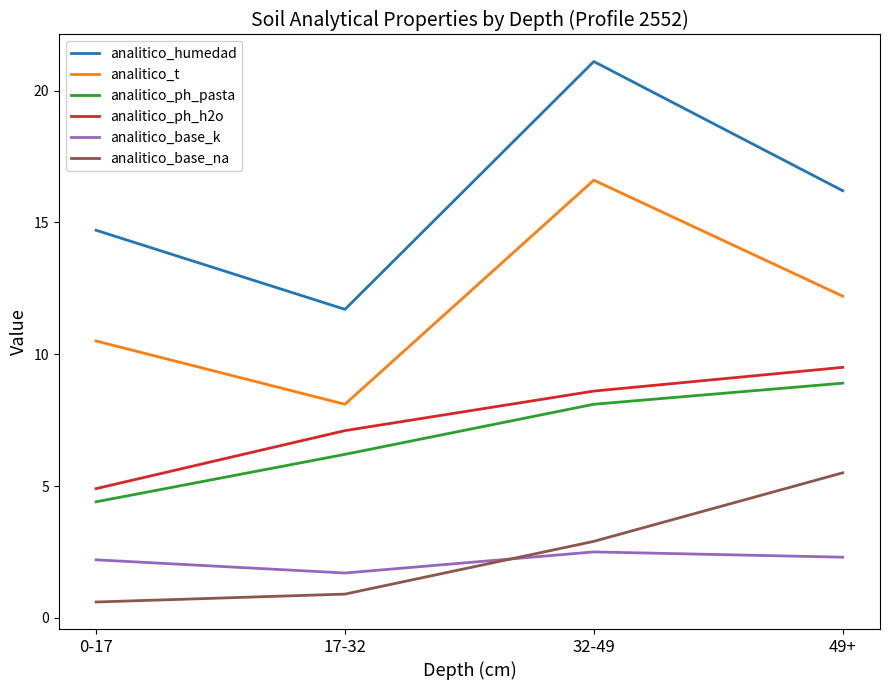

What is the difference between the analitico_ph_pasta values at 32-49 and 49+?

0.8